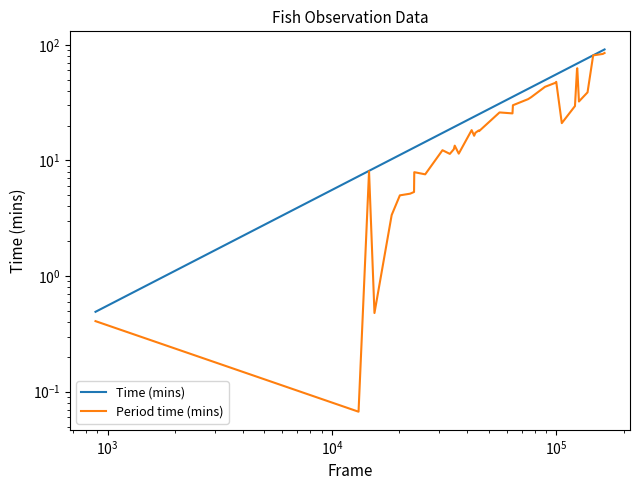

Which series has the largest range (max minus min)?

Time (mins)